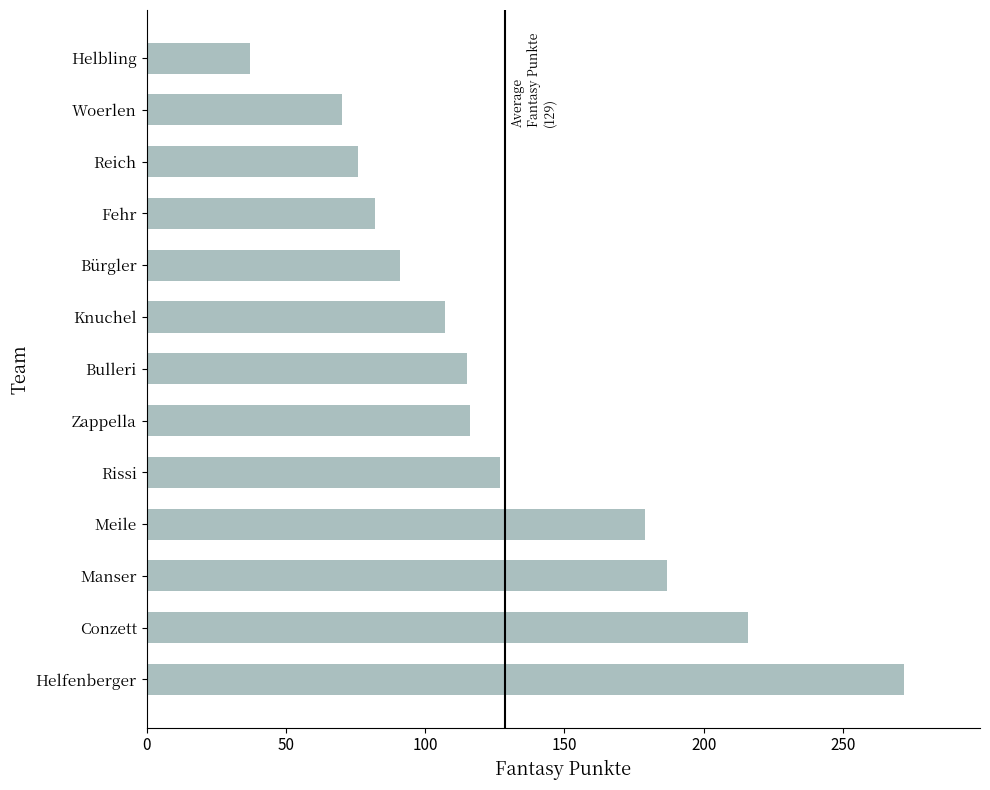

What value does the data have at Rissi, to the nearest 5?

125